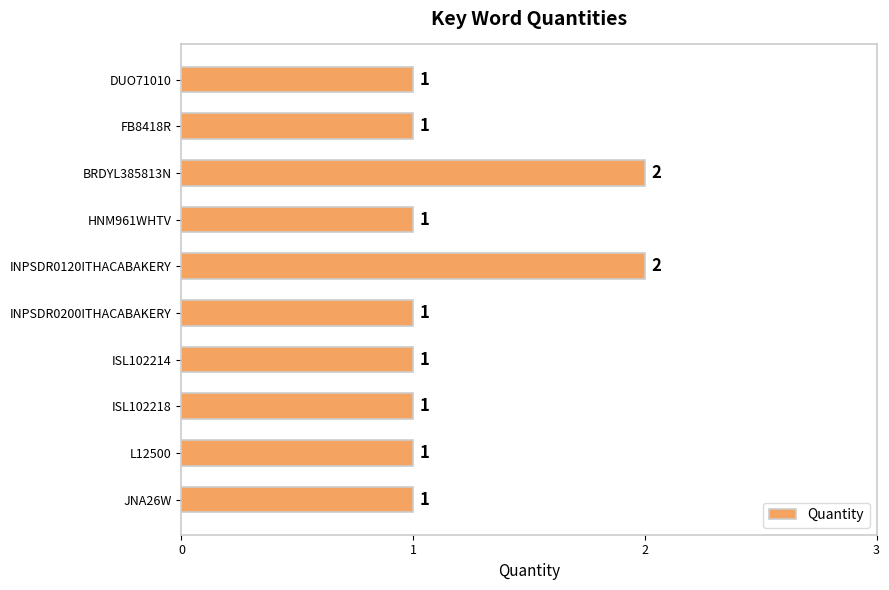

Count the values in the range 1 to 2.

10